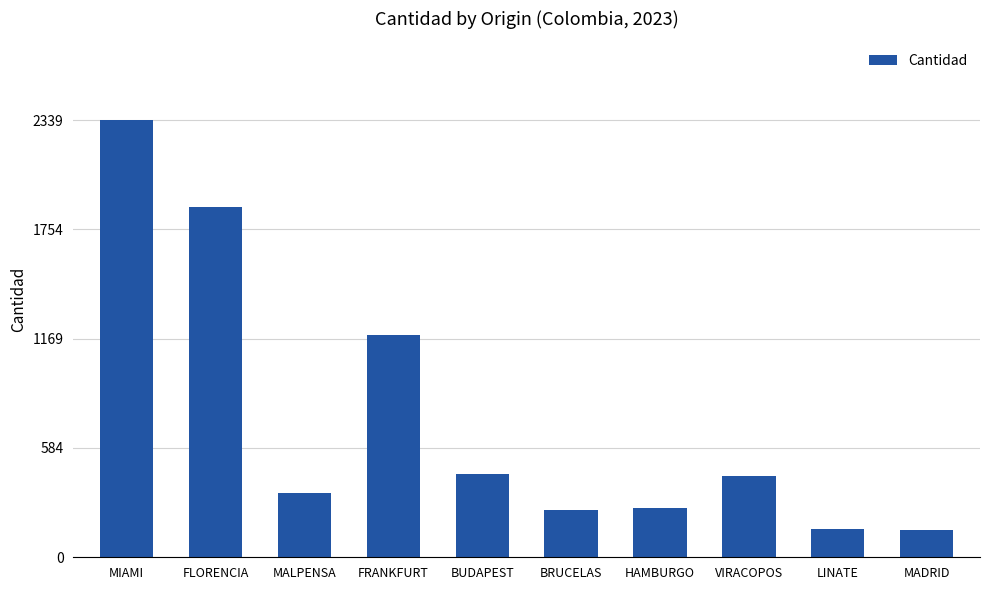

What is the average value?

743.8